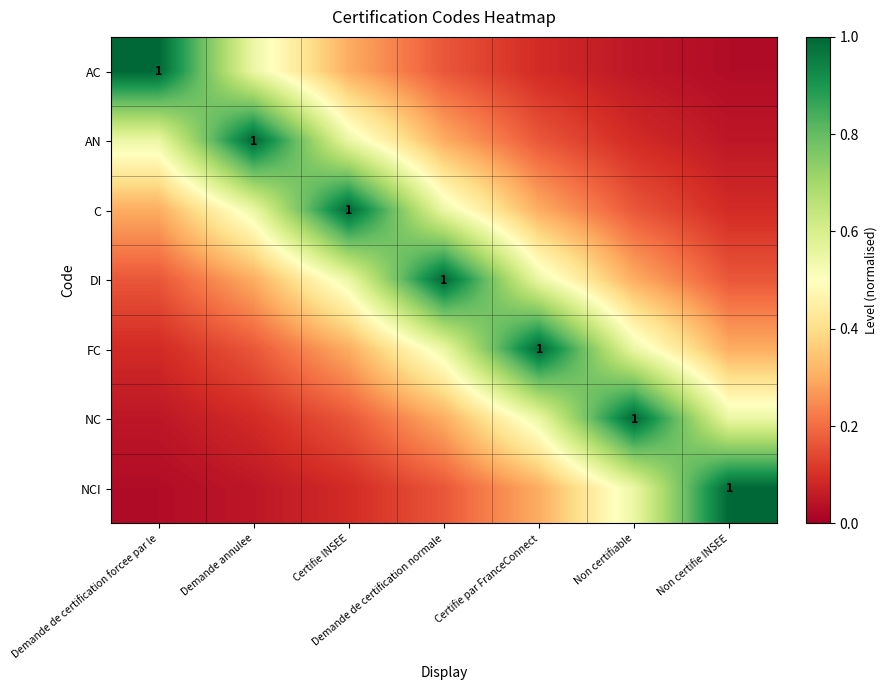

At Demande annulee, list the series in order from smallest to largest.

NCI, NC, FC, DI, AC, C, AN